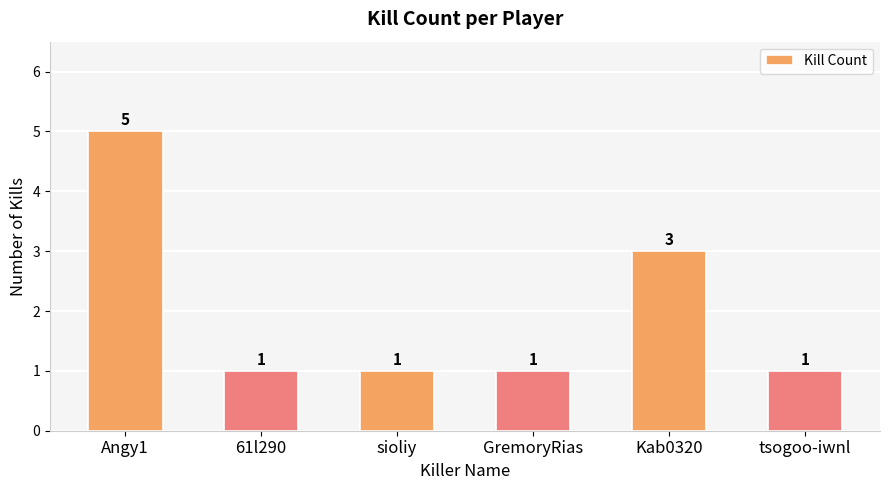

What is the sum of all values?

12